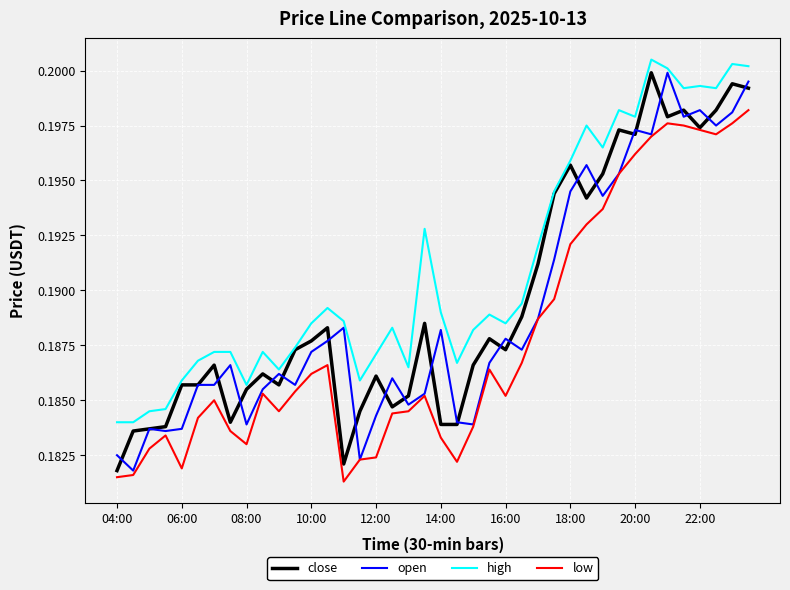

True or false: high and low intersect in this chart.

False